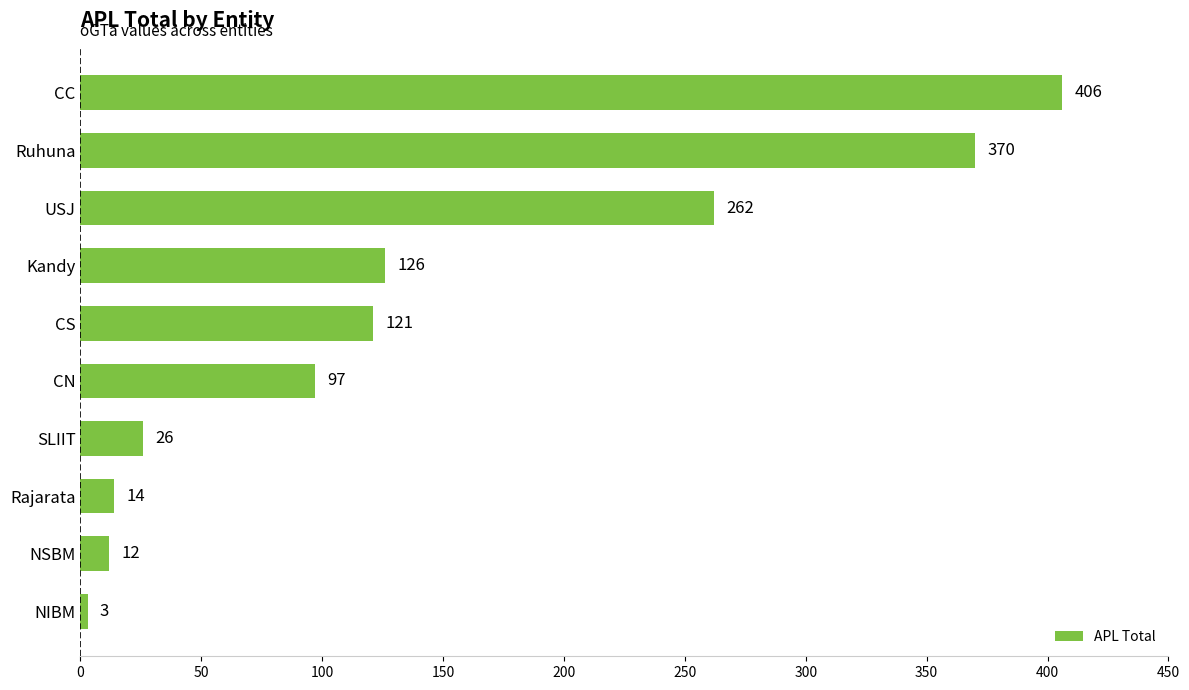

Rank the categories by value from lowest to highest.

NIBM, NSBM, Rajarata, SLIIT, CN, CS, Kandy, USJ, Ruhuna, CC